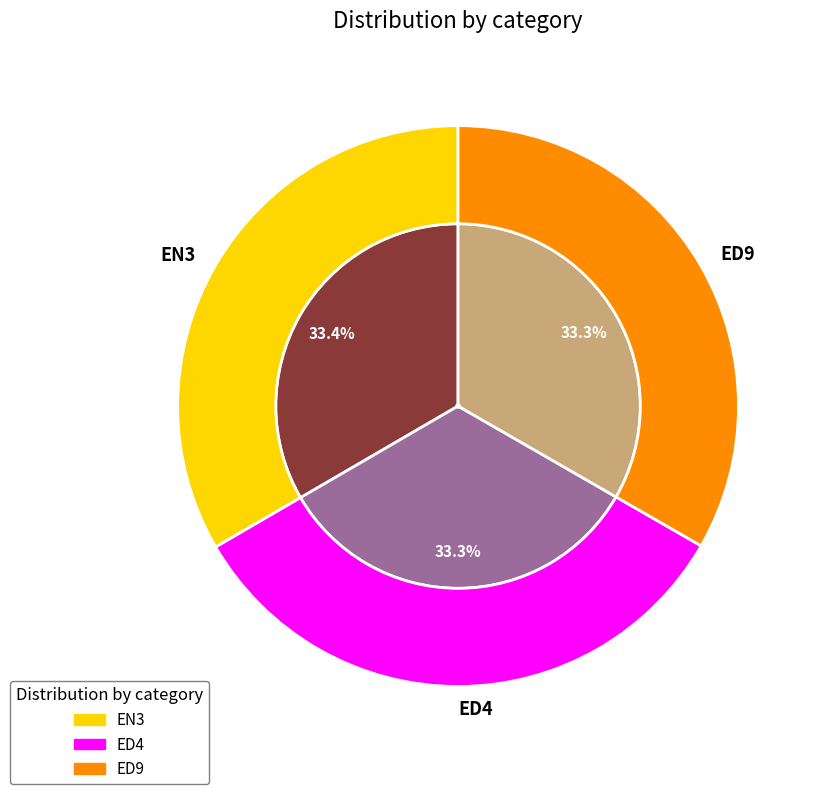

The ED9 slice represents 33% of the pie. True or false?

True